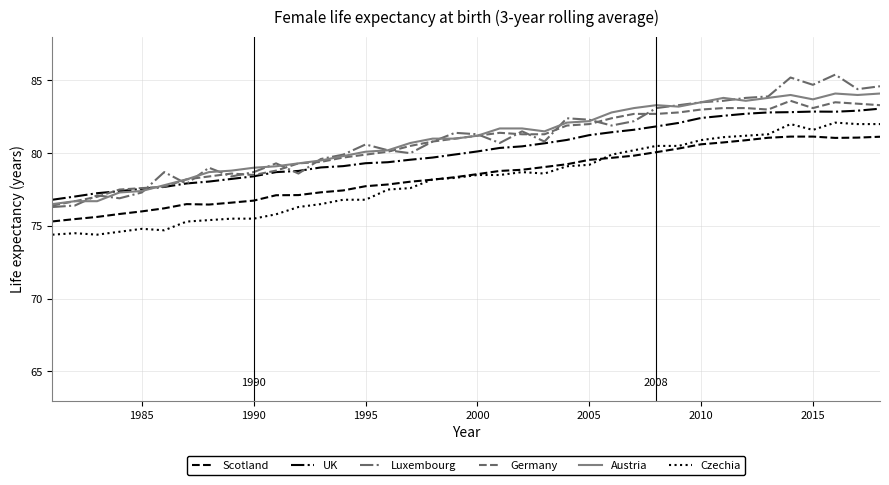

Count the number of categories in the chart.

38